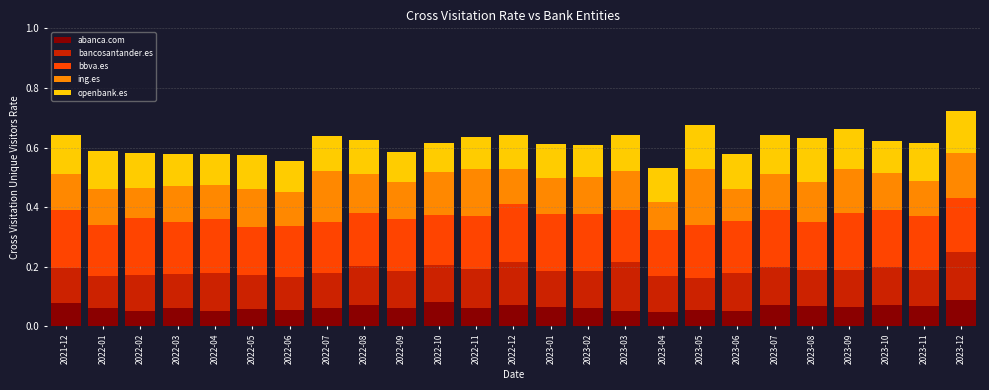

What is the total value across all series at 2023-10?

0.6